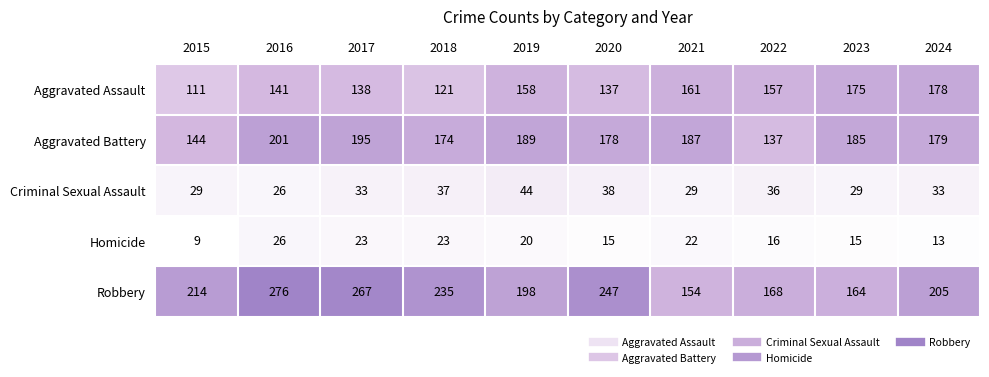

What is the average value of the Robbery series?

213